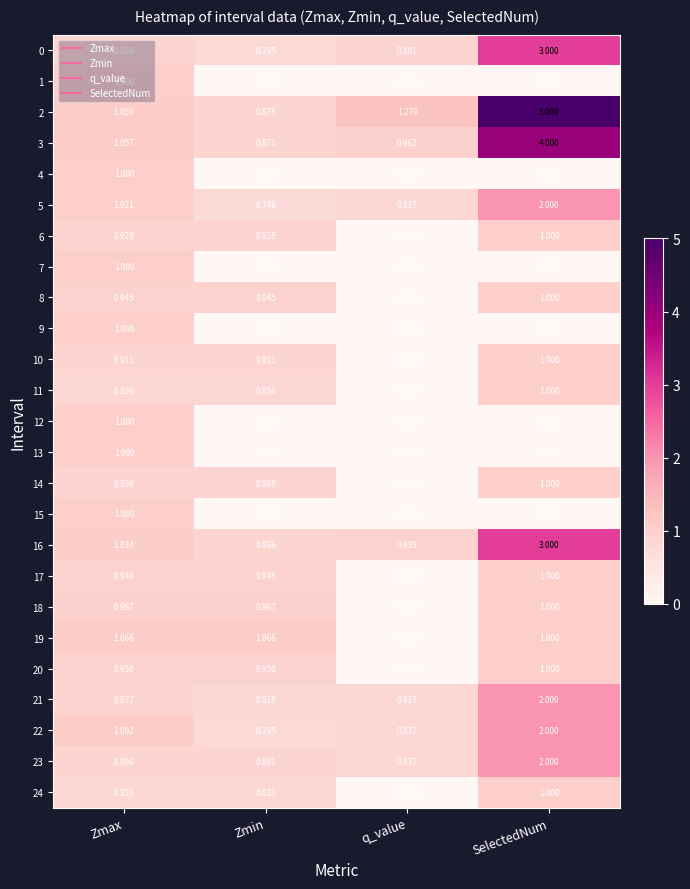

At which label does 7 reach its peak?

Zmax